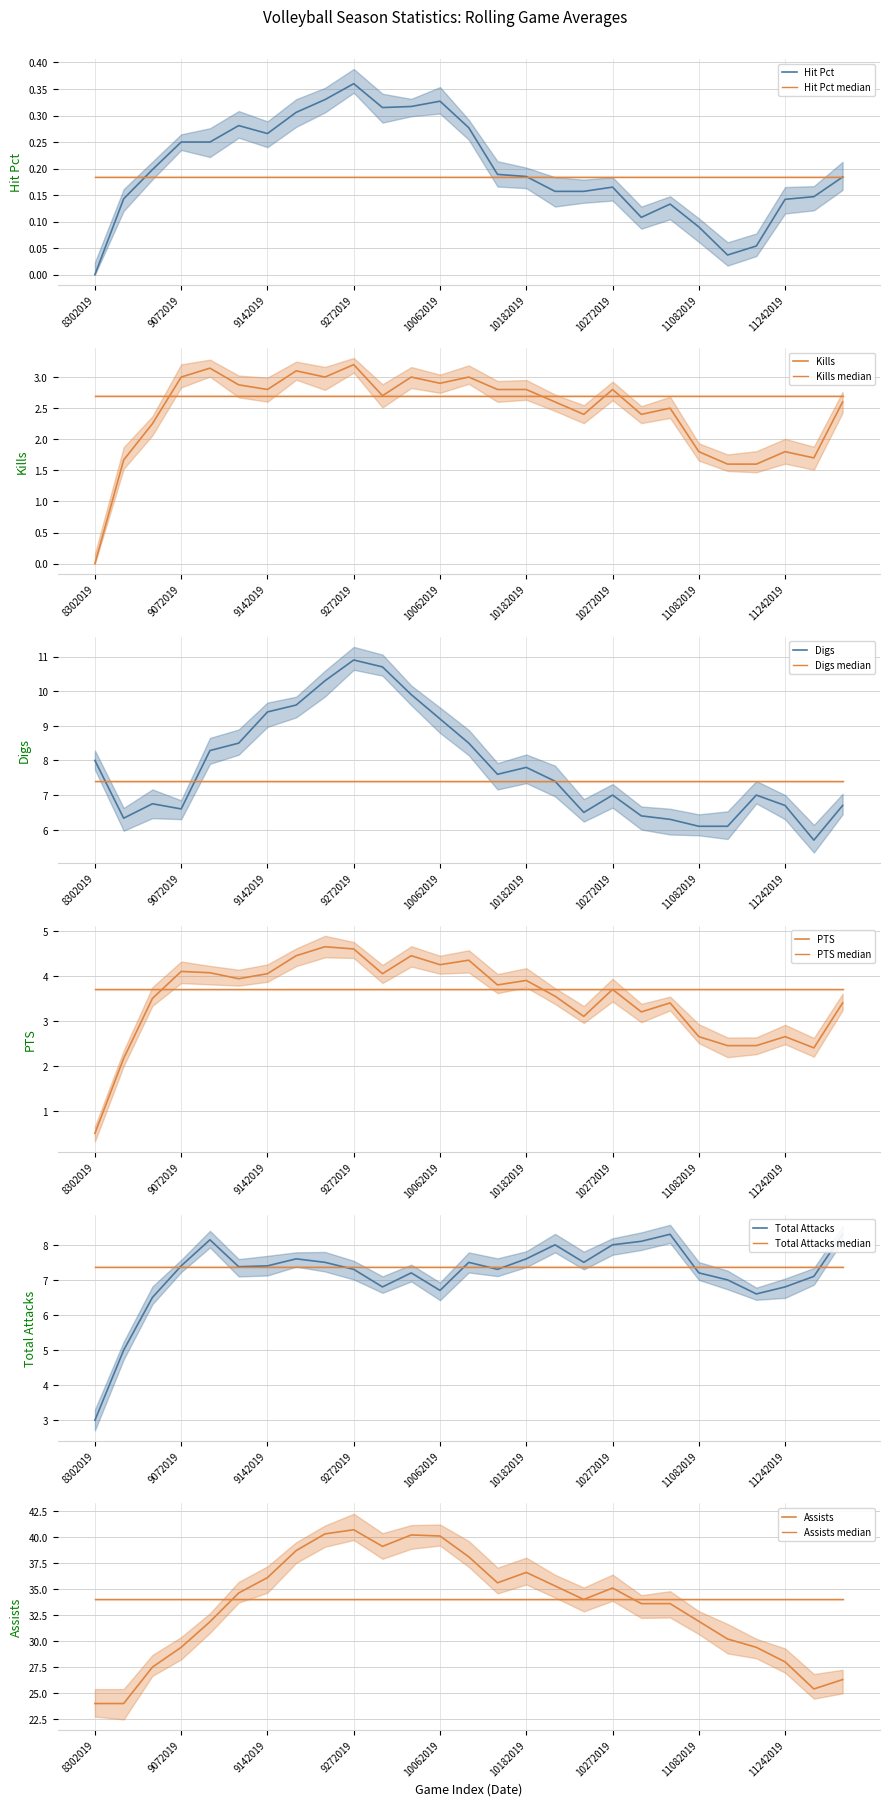

Reading left to right, extract all data points from this chart.

Hit Pct: 8302019=0.0	8312019=0.1	9062019=0.2	9072019=0.2	9102019=0.2	9132019=0.3	9142019=0.3	9202019=0.3	9212019=0.3	9272019=0.4	9292019=0.3	10042019=0.3	10062019=0.3	10112019=0.3	10132019=0.2	10182019=0.2	10202019=0.2	10252019=0.2	10272019=0.2	11012019=0.1	11032019=0.1	11082019=0.1	11102019=0.0	11152019=0.1	11242019=0.1	11272019=0.1	11292019=0.2
Kills: 8302019=0.0	8312019=1.7	9062019=2.2	9072019=3.0	9102019=3.1	9132019=2.9	9142019=2.8	9202019=3.1	9212019=3.0	9272019=3.2	9292019=2.7	10042019=3.0	10062019=2.9	10112019=3.0	10132019=2.8	10182019=2.8	10202019=2.6	10252019=2.4	10272019=2.8	11012019=2.4	11032019=2.5	11082019=1.8	11102019=1.6	11152019=1.6	11242019=1.8	11272019=1.7	11292019=2.6
Digs: 8302019=8.0	8312019=6.3	9062019=6.8	9072019=6.6	9102019=8.3	9132019=8.5	9142019=9.4	9202019=9.6	9212019=10.3	9272019=10.9	9292019=10.7	10042019=9.9	10062019=9.2	10112019=8.5	10132019=7.6	10182019=7.8	10202019=7.4	10252019=6.5	10272019=7.0	11012019=6.4	11032019=6.3	11082019=6.1	11102019=6.1	11152019=7.0	11242019=6.7	11272019=5.7	11292019=6.7
PTS: 8302019=0.5	8312019=2.2	9062019=3.5	9072019=4.1	9102019=4.1	9132019=3.9	9142019=4.0	9202019=4.5	9212019=4.7	9272019=4.6	9292019=4.0	10042019=4.5	10062019=4.2	10112019=4.3	10132019=3.8	10182019=3.9	10202019=3.5	10252019=3.1	10272019=3.7	11012019=3.2	11032019=3.4	11082019=2.6	11102019=2.5	11152019=2.5	11242019=2.6	11272019=2.4	11292019=3.4
Total Attacks: 8302019=3.0	8312019=5.0	9062019=6.5	9072019=7.4	9102019=8.1	9132019=7.4	9142019=7.4	9202019=7.6	9212019=7.5	9272019=7.3	9292019=6.8	10042019=7.2	10062019=6.7	10112019=7.5	10132019=7.3	10182019=7.6	10202019=8.0	10252019=7.5	10272019=8.0	11012019=8.1	11032019=8.3	11082019=7.2	11102019=7.0	11152019=6.6	11242019=6.8	11272019=7.1	11292019=8.3
Assists: 8302019=24.0	8312019=24.0	9062019=27.5	9072019=29.4	9102019=31.9	9132019=34.6	9142019=36.1	9202019=38.7	9212019=40.3	9272019=40.7	9292019=39.1	10042019=40.2	10062019=40.1	10112019=38.1	10132019=35.6	10182019=36.6	10202019=35.3	10252019=34.0	10272019=35.1	11012019=33.6	11032019=33.6	11082019=31.9	11102019=30.2	11152019=29.4	11242019=28.0	11272019=25.4	11292019=26.3